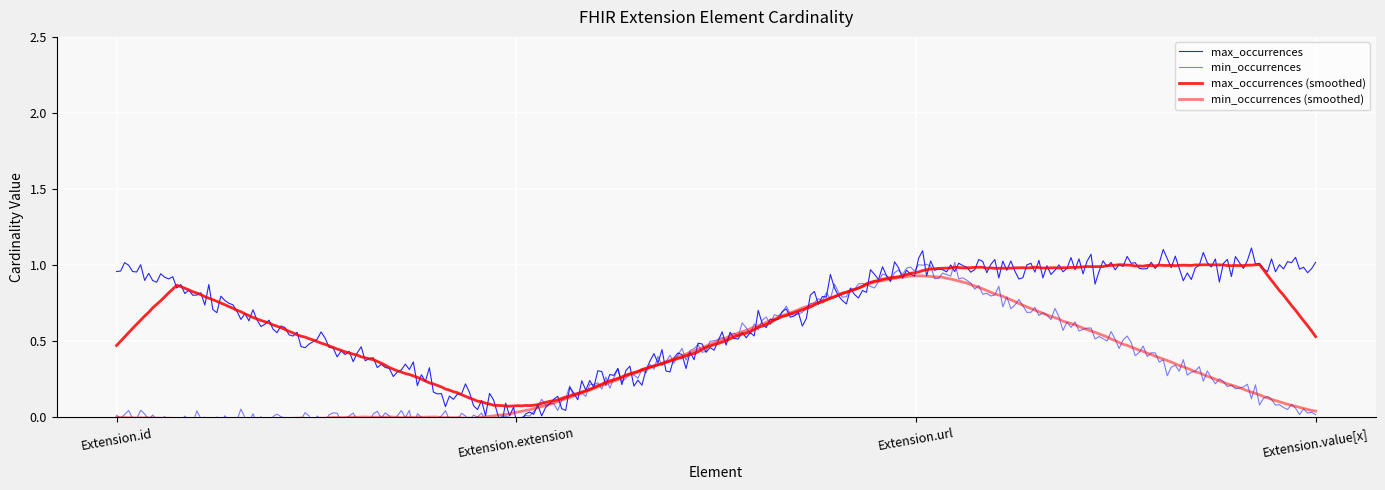

True or false: max_occurrences and min_occurrences intersect in this chart.

False